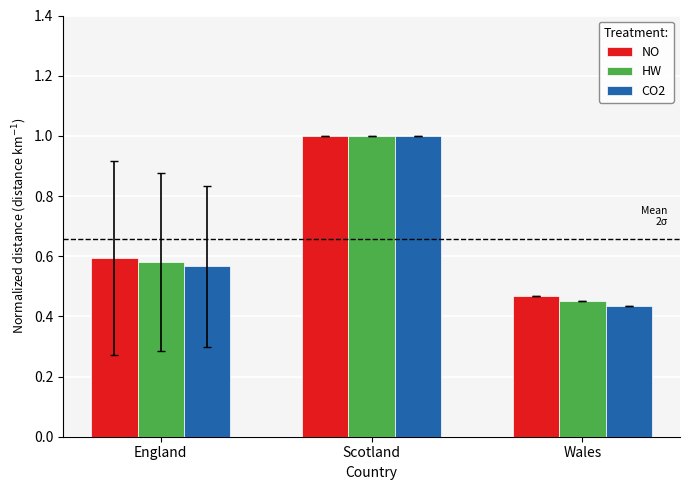

The value of CO2 at England is 0.4. True or false?

False